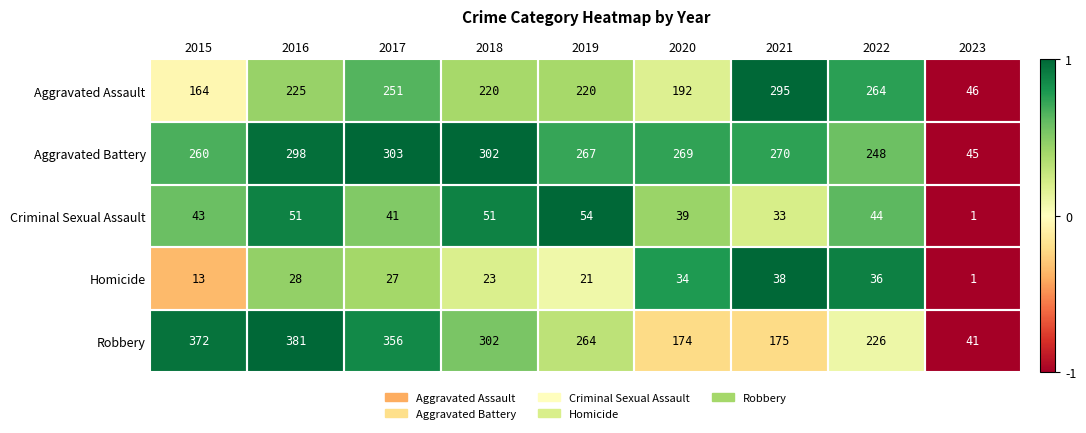

At which label does Aggravated Assault first exceed 220?

2016